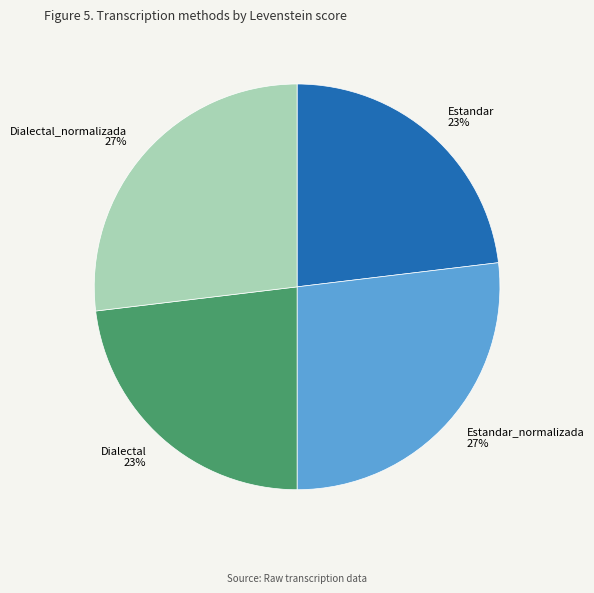

To the nearest percent, what is the combined percentage of Dialectal_normalizada and Estandar?

50%